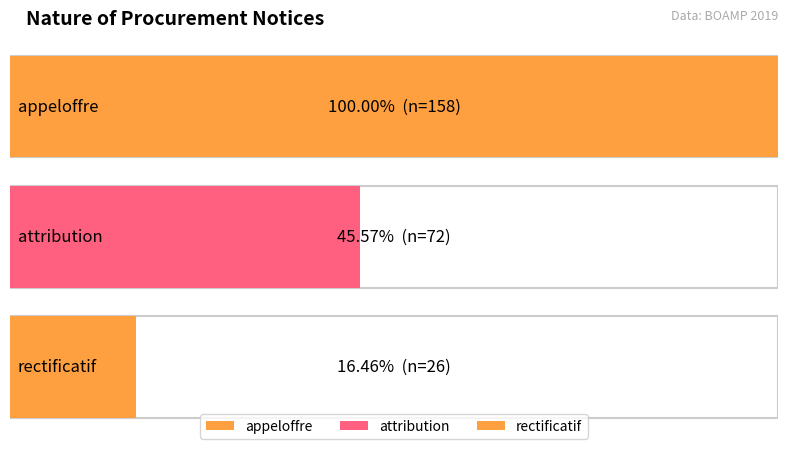

What position from the left is attribution?

2